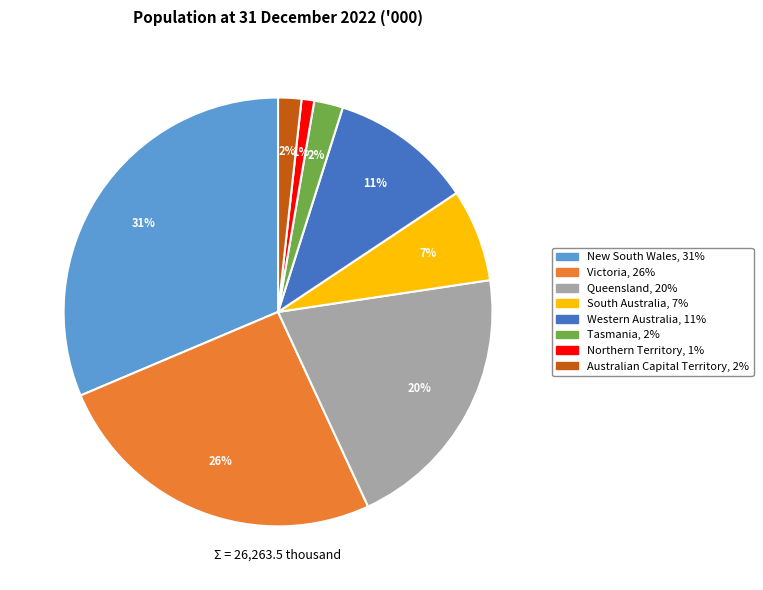

How many slices are in this pie chart?

8